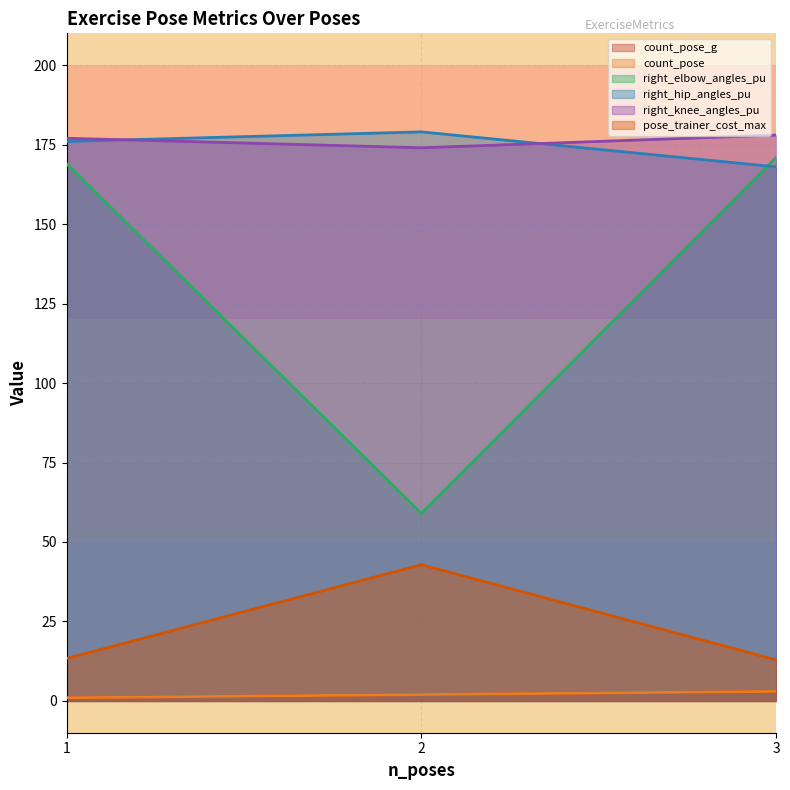

Is the value of right_hip_angles_pu at 1 greater than the value of right_elbow_angles_pu at 3?

Yes